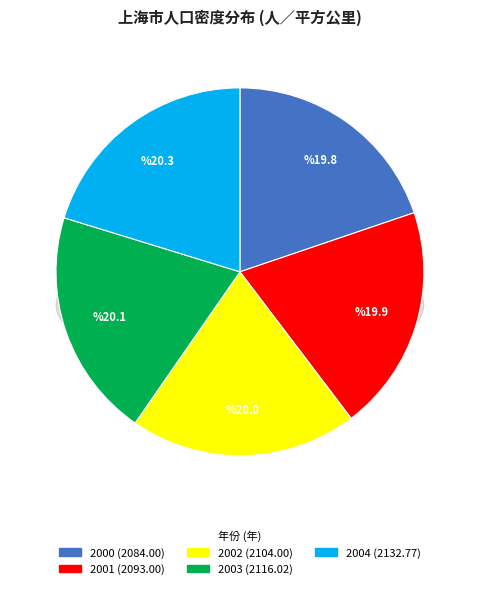

Do 2002 and 2004 together represent more than half of the pie?

No